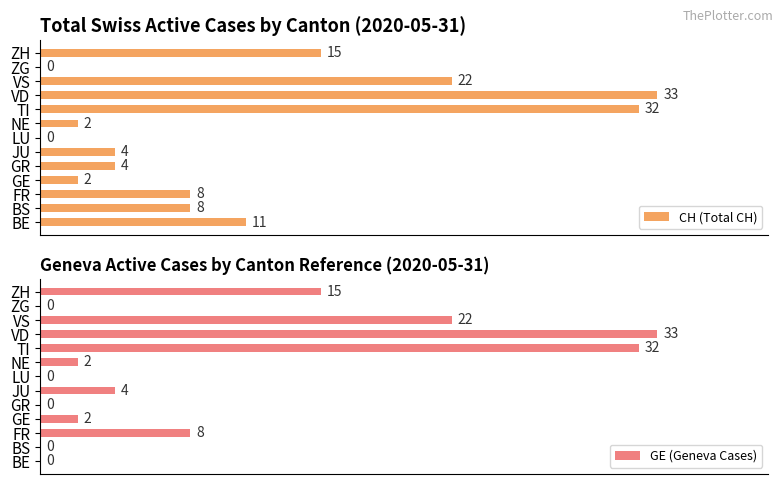

What is the value of the CH (Total CH) bar at the 13th from the left?

15